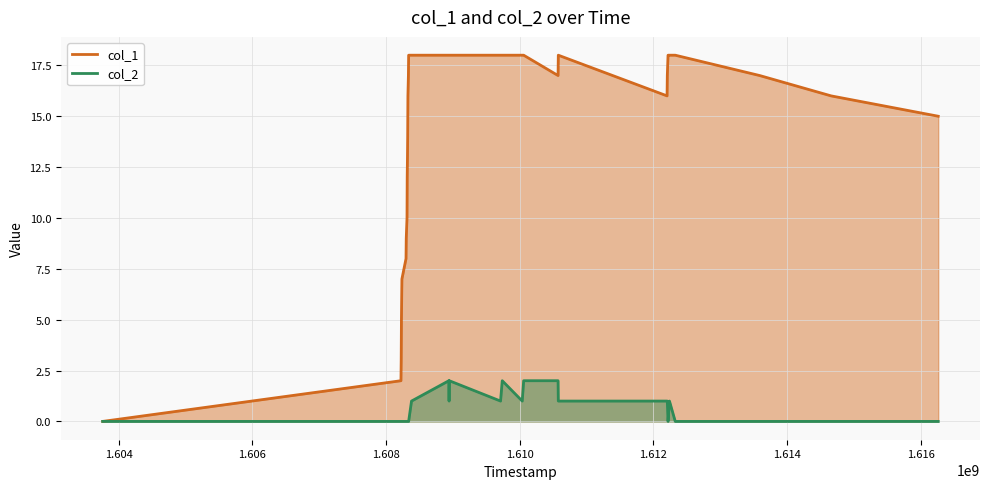

Is the value of col_2 at 17 greater than the value of col_1 at 11?

No